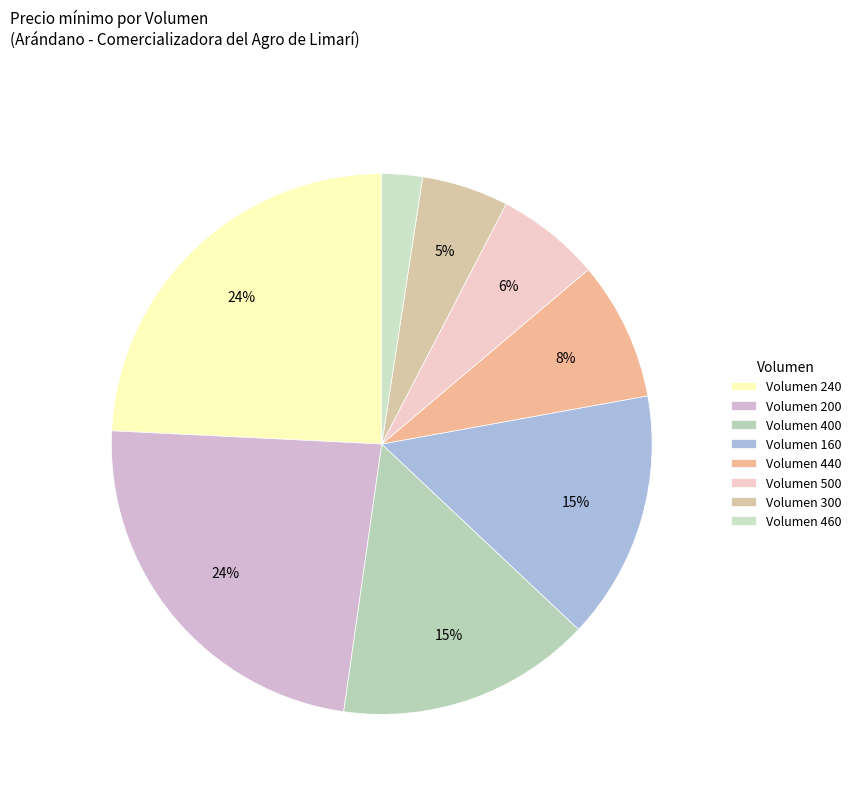

Is there any slice that represents more than half of the pie?

No